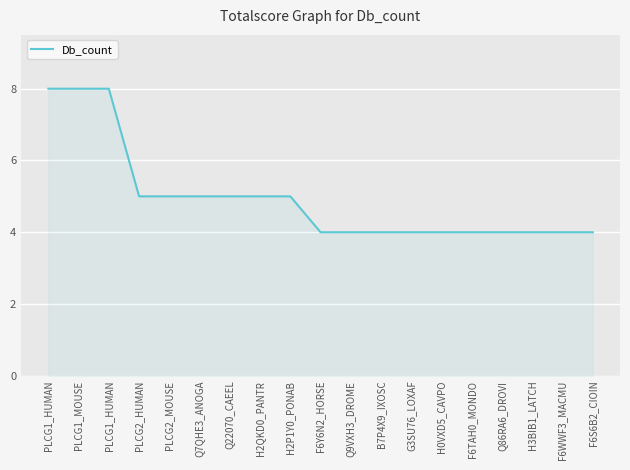

Does the chart display data point markers on the line(s)?

No